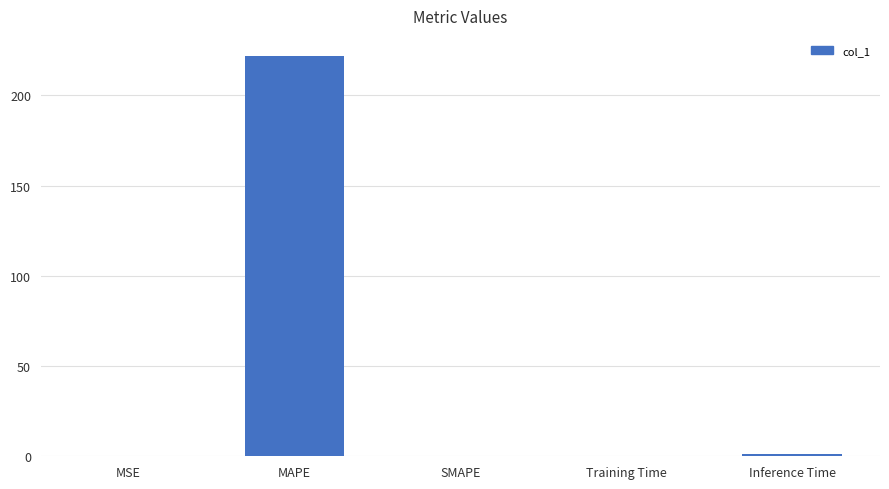

At which category does the chart reach its peak across all series?

MAPE